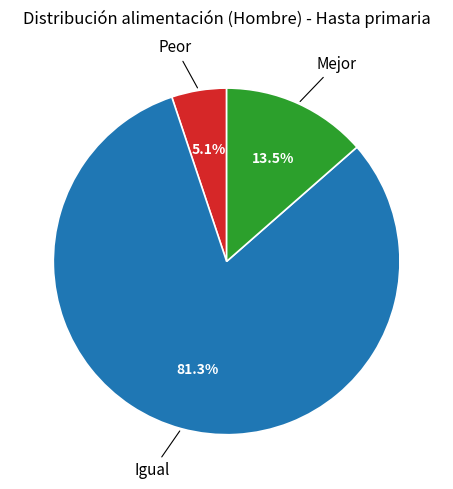

To the nearest percent, what is the average slice percentage?

33%